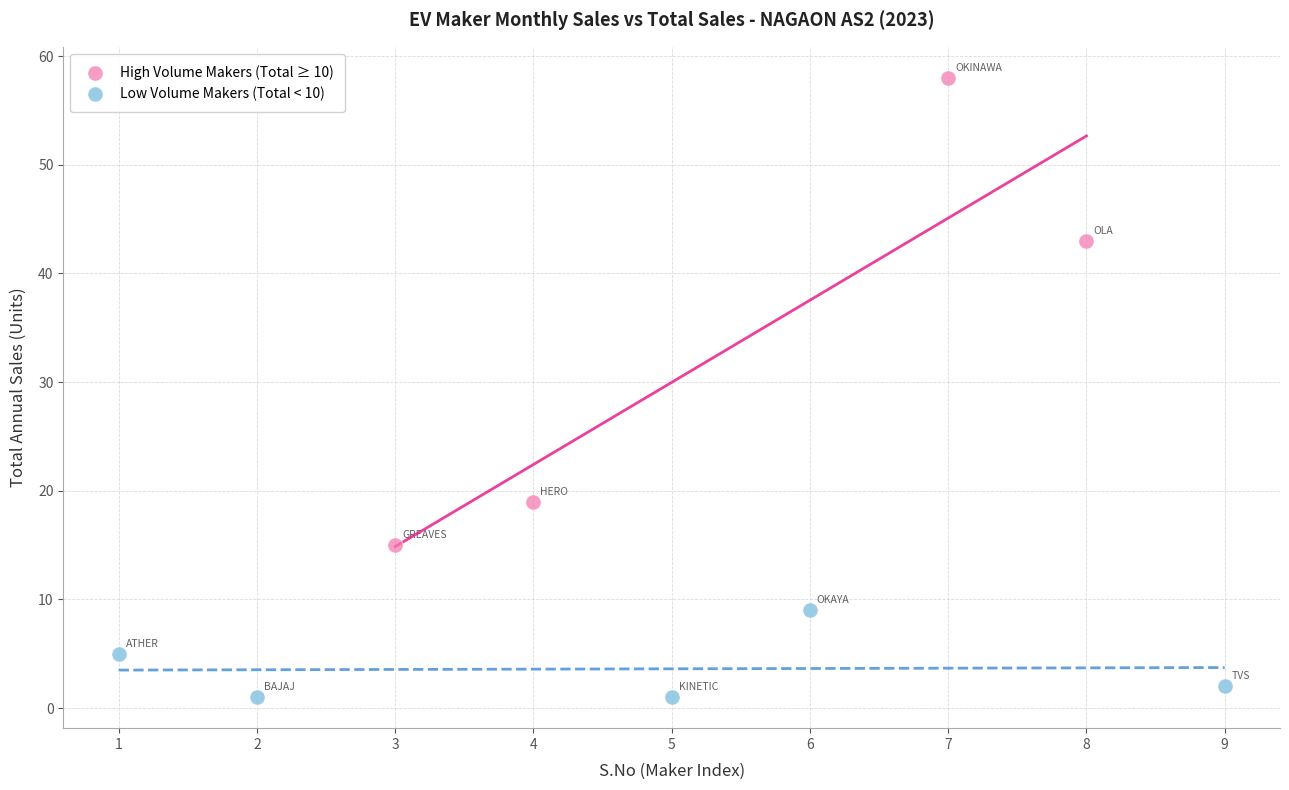

Which series contains the highest Y value?

High Volume Makers (Total ≥ 10)